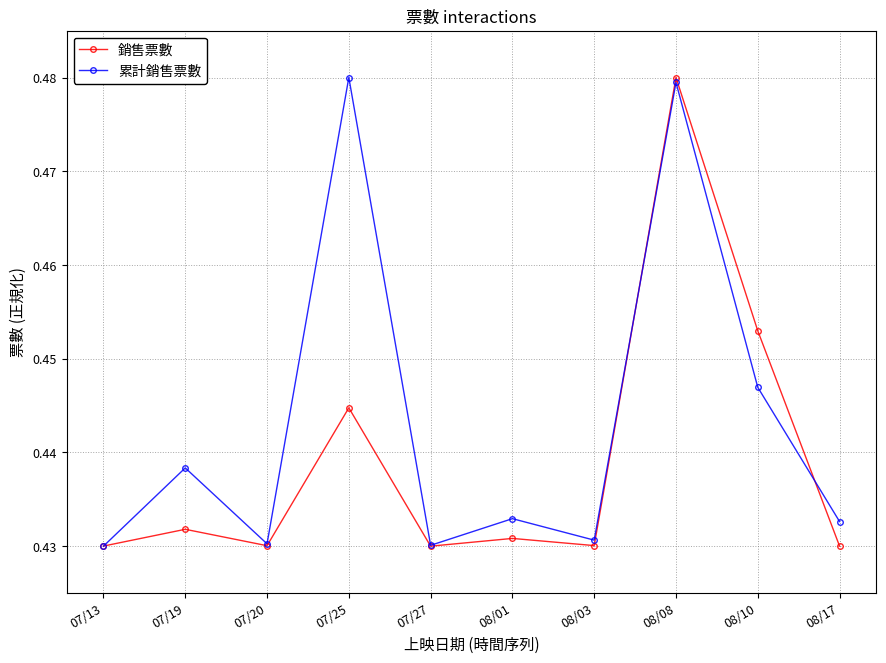

List the series in order of their overall mean, highest first.

累計銷售票數, 銷售票數